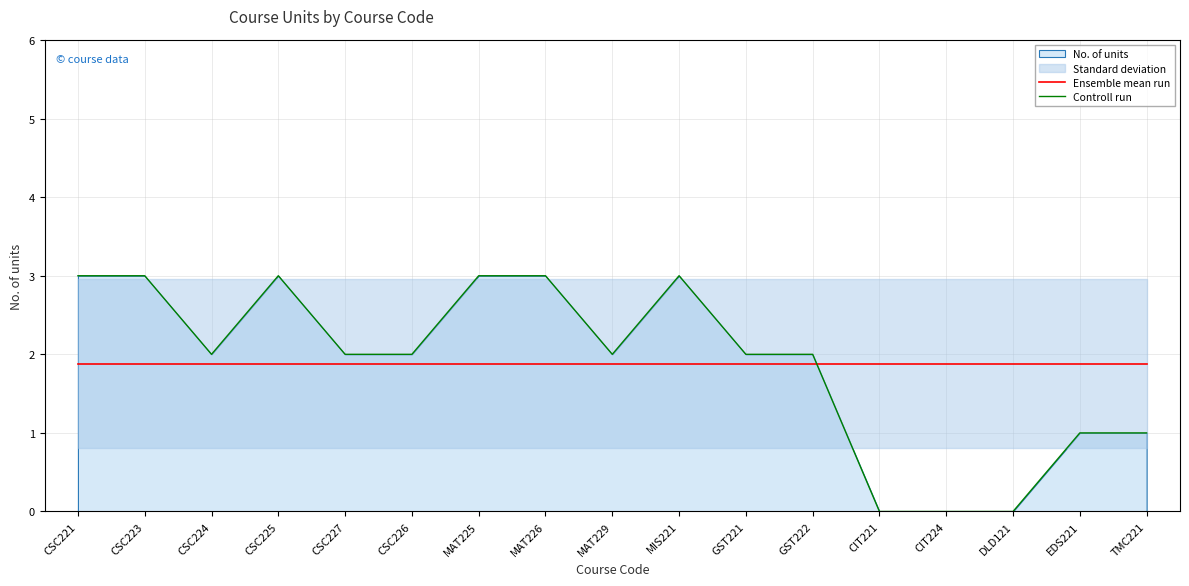

What is the lowest value of the Ensemble mean run series?

1.9